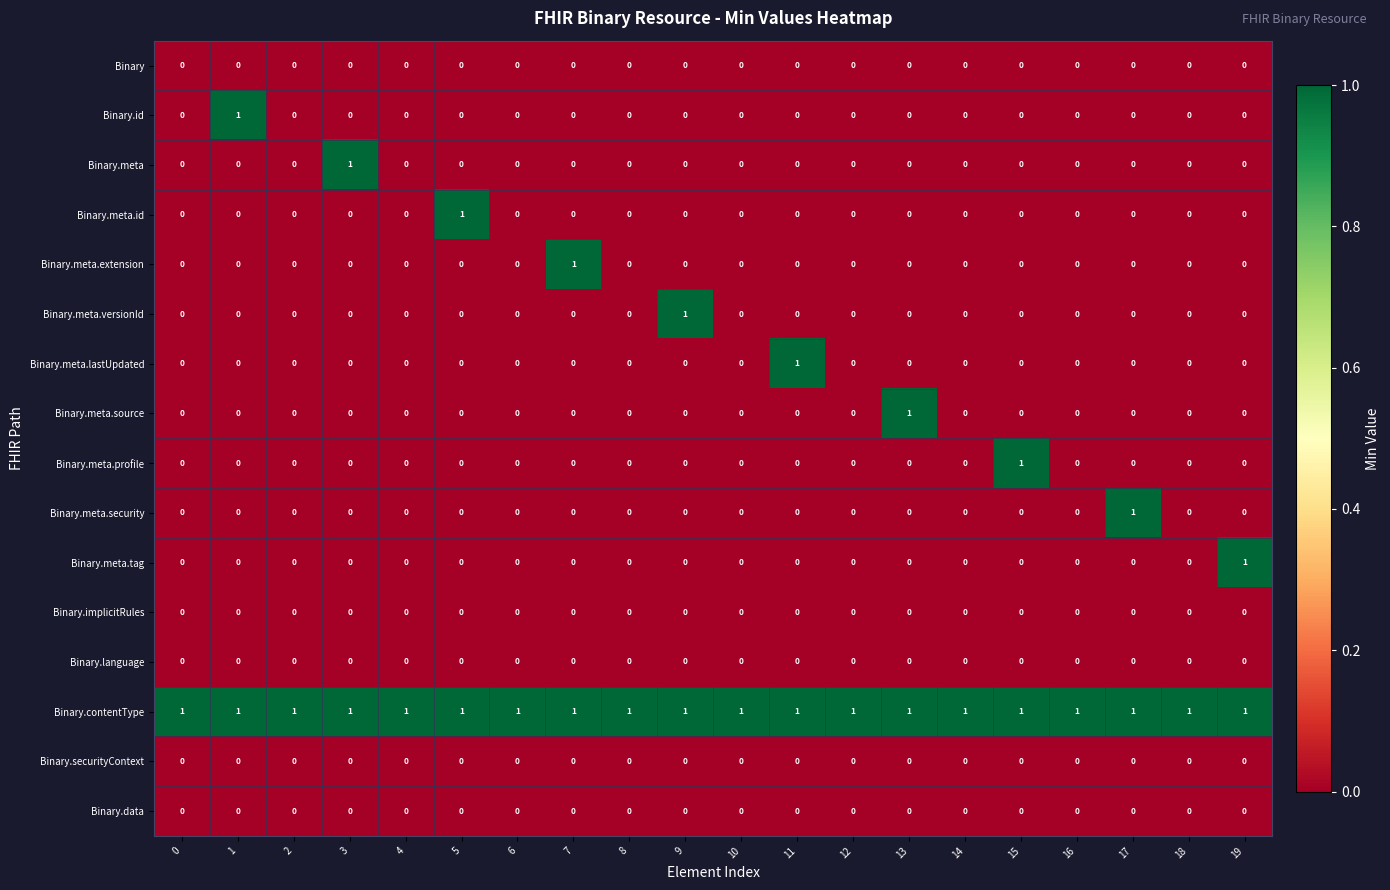

True or false: Binary has a value of 0 at 0.

True